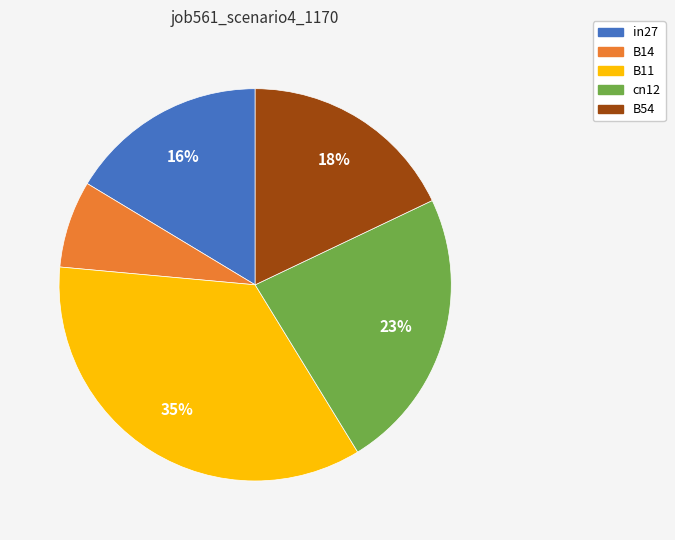

Is the sum of in27 and cn12 greater than half?

No